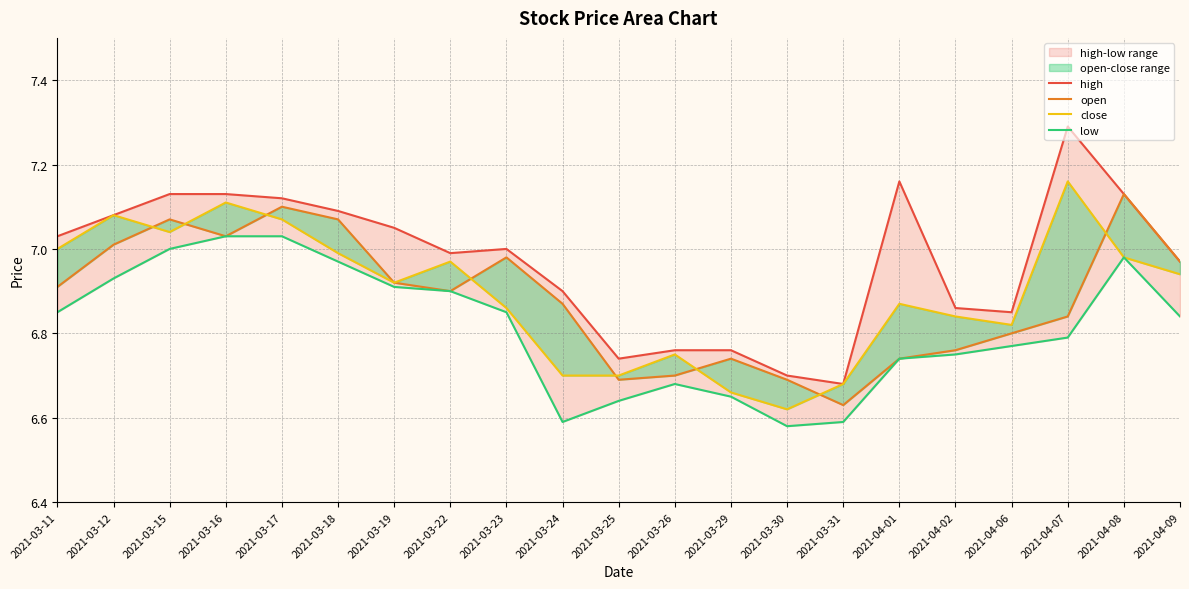

At which category is the sum across all series the highest?

2021-03-17